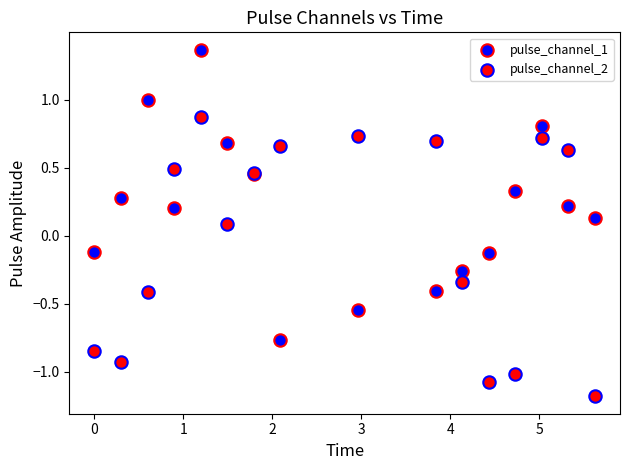

Which series contains the lowest Y value?

pulse_channel_2